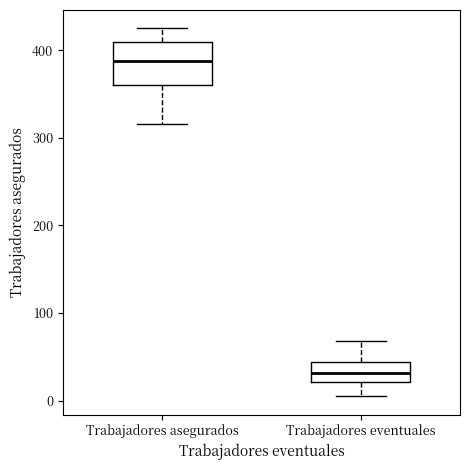

Reading left to right, read every box against the y-axis: the position of its median line, the range the box covers, and the ends of its whiskers. The values are not printed on the chart, so give them approximately, as read against the axis.

Trabajadores asegurados: median 390, box 360 to 410, whiskers 320 to 430
Trabajadores eventuales: median 30, box 20 to 40, whiskers 10 to 70